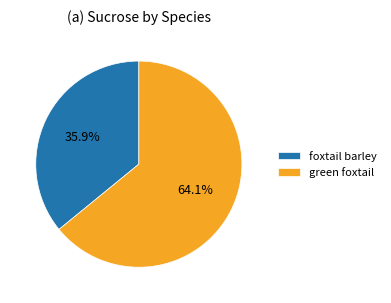

Rank the categories by value from highest to lowest.

green foxtail, foxtail barley